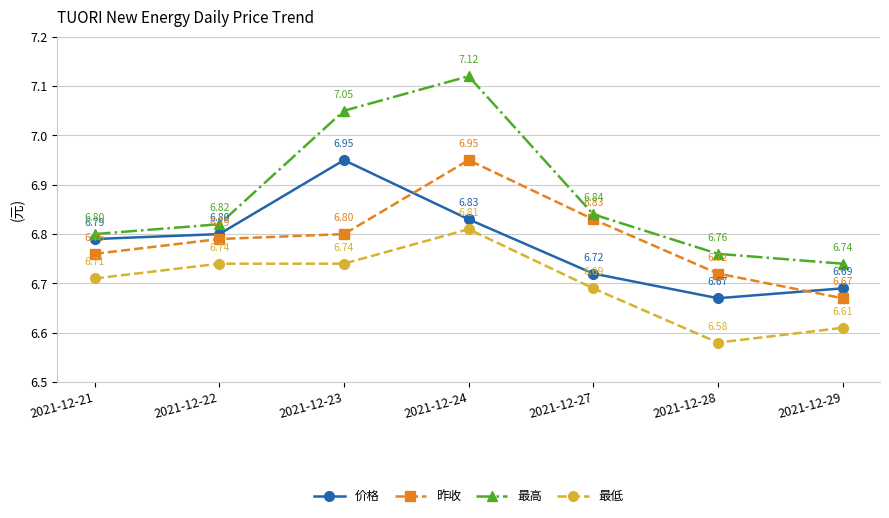

How many 价格 values are between 6 and 7?

7